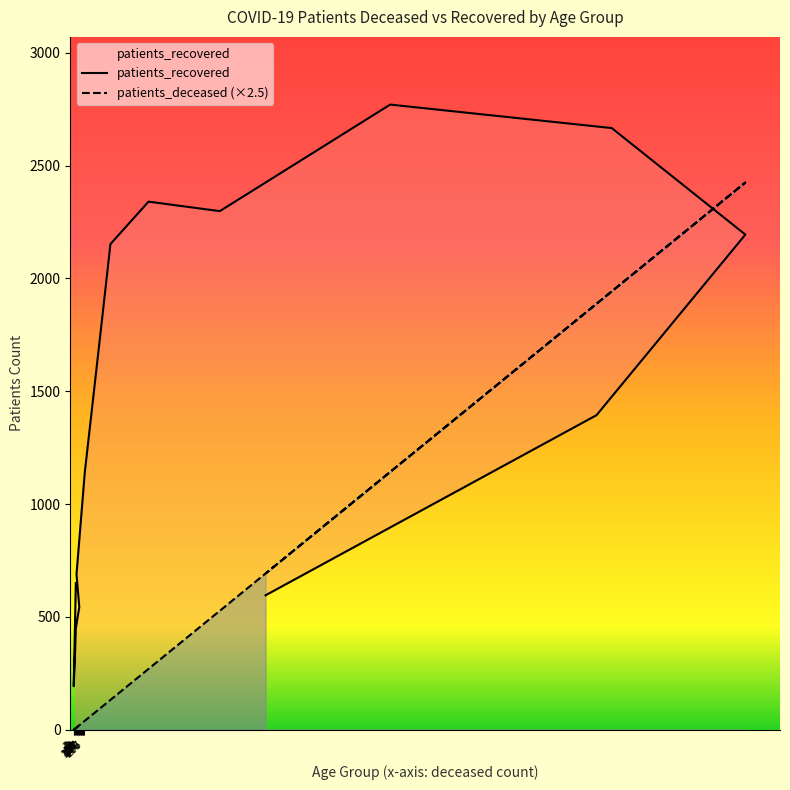

At which label is patients_recovered closest to 1481?

85 - 89